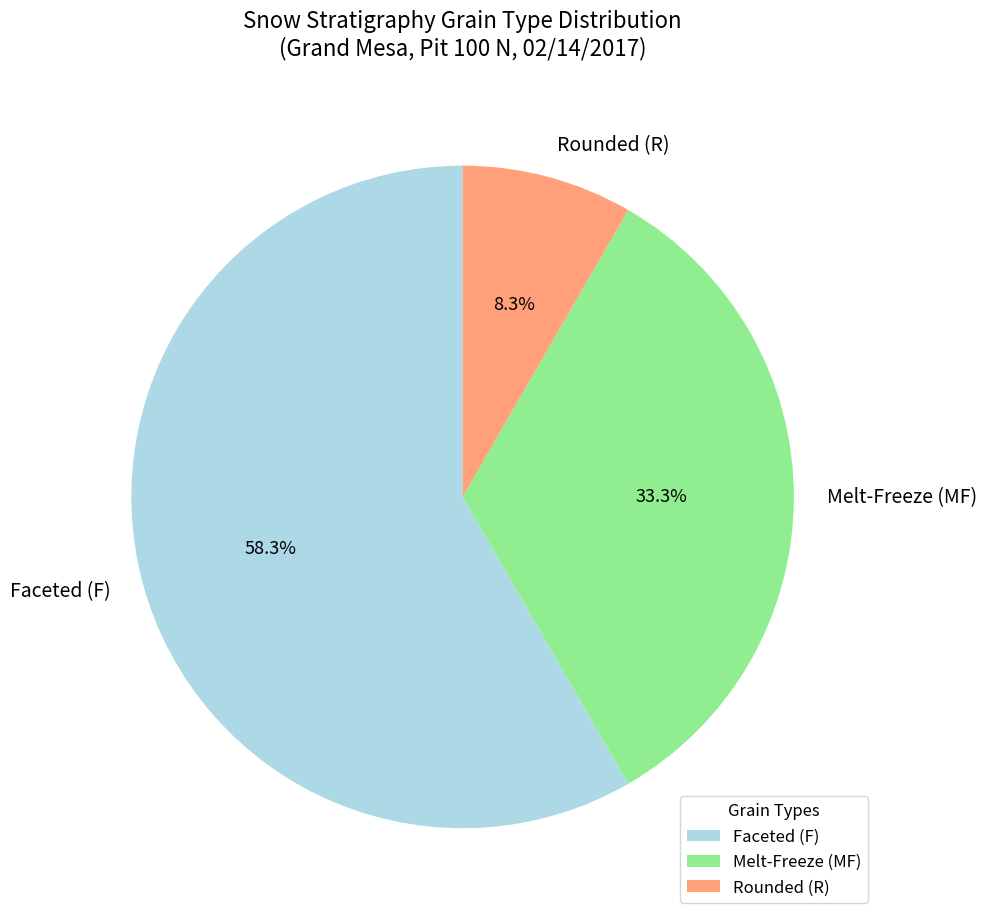

To the nearest percent, what is the difference between the largest and smallest slice percentages?

50%